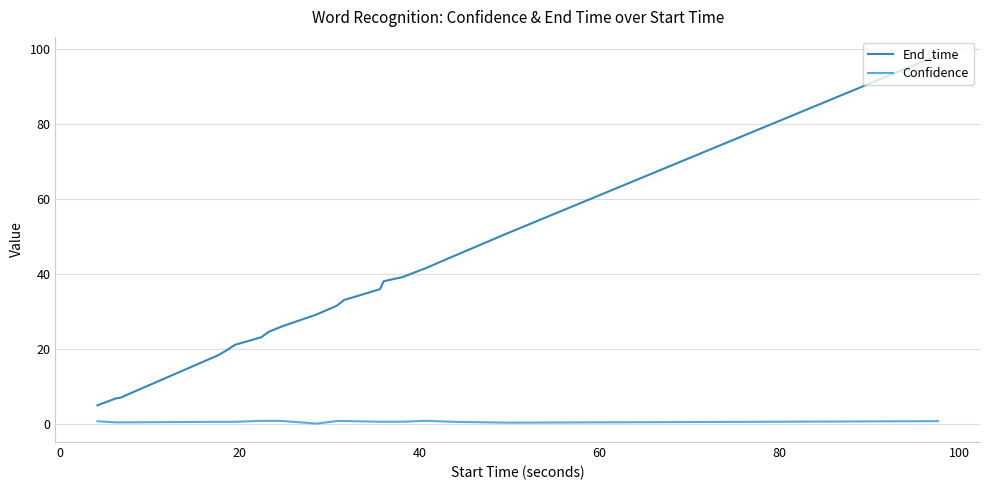

Count the number of data series in this chart.

2